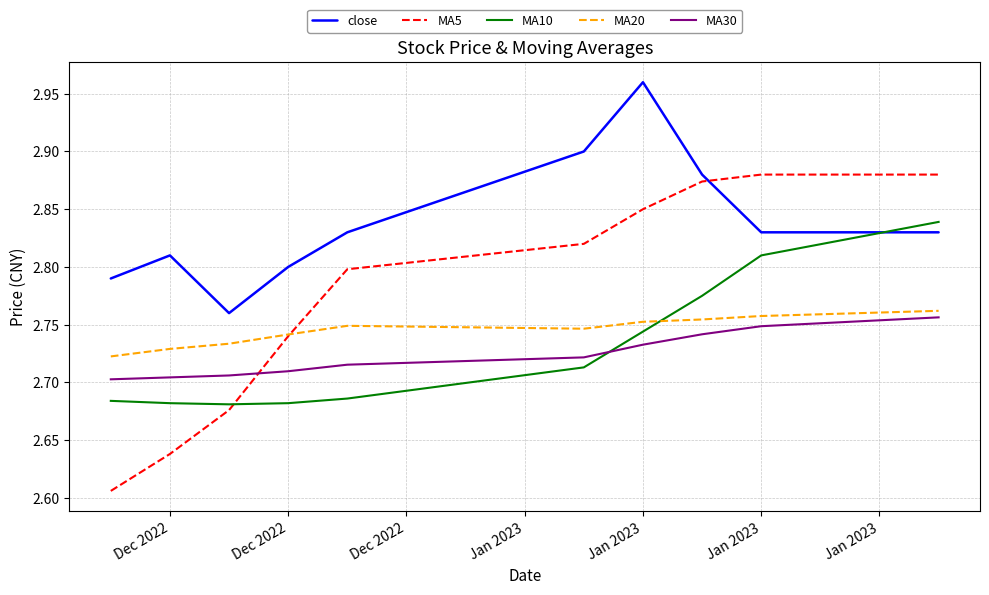

True or false: MA10 and MA20 cross at least once.

True